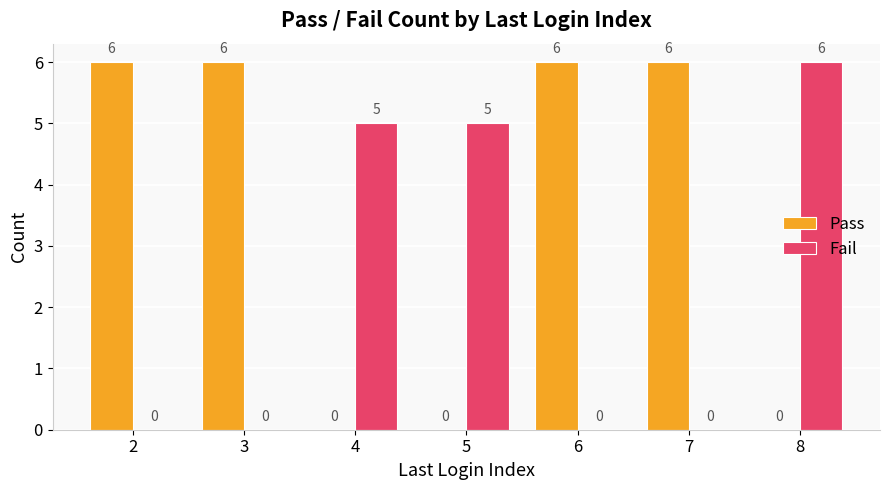

True or false: Pass has a value of 6 at 6.

True